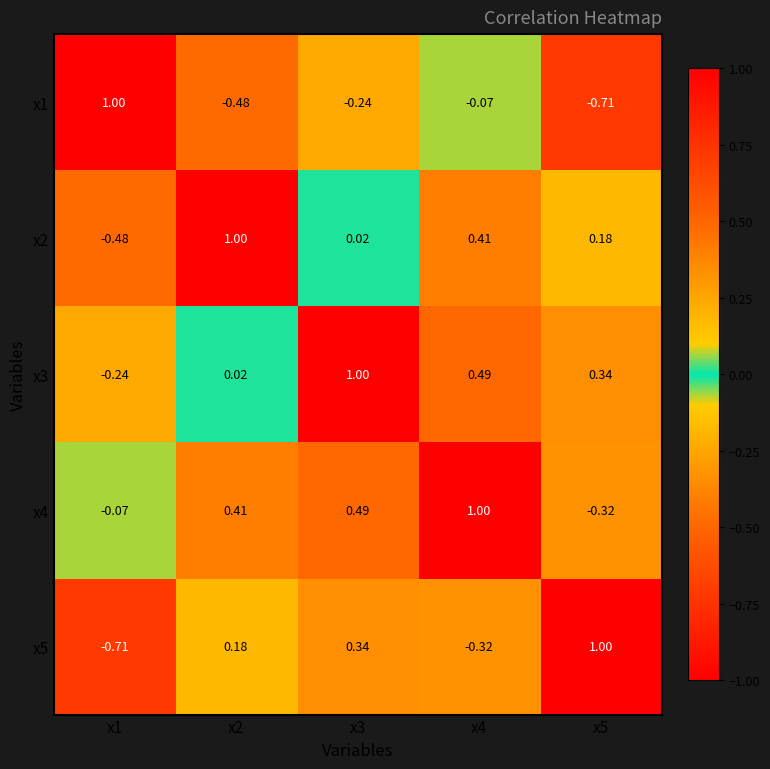

How many data points does each series have?

5